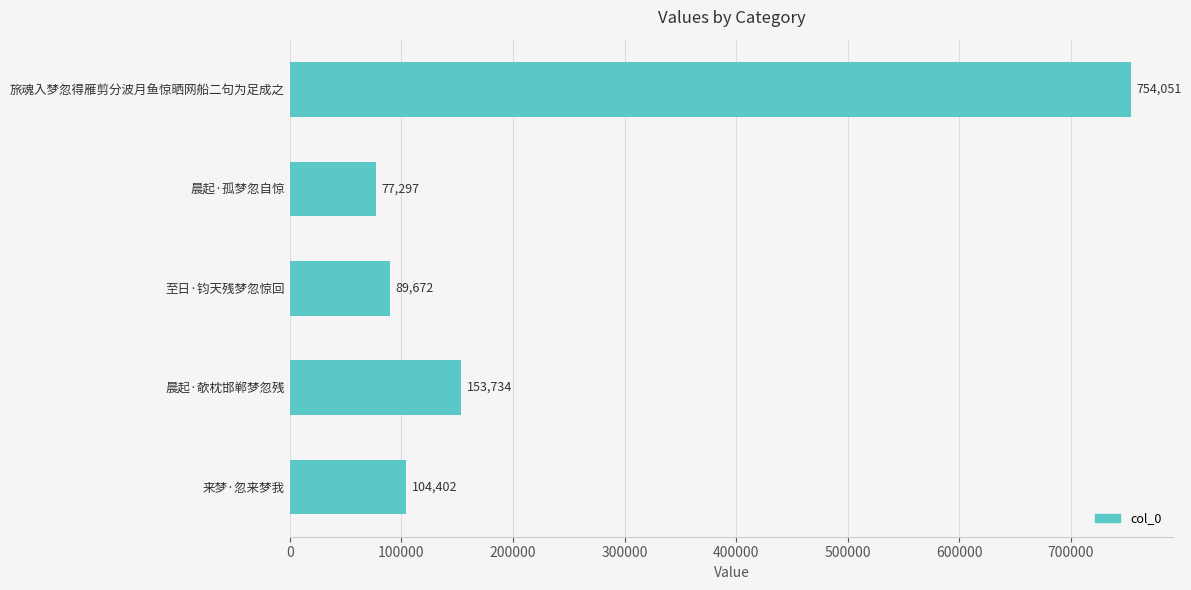

List the labels in order of value, largest first.

旅魂入梦忽得雁剪分波月鱼惊晒网船二句为足成之, 晨起·欹枕邯郸梦忽残, 来梦·忽来梦我, 至日·钧天残梦忽惊回, 晨起·孤梦忽自惊